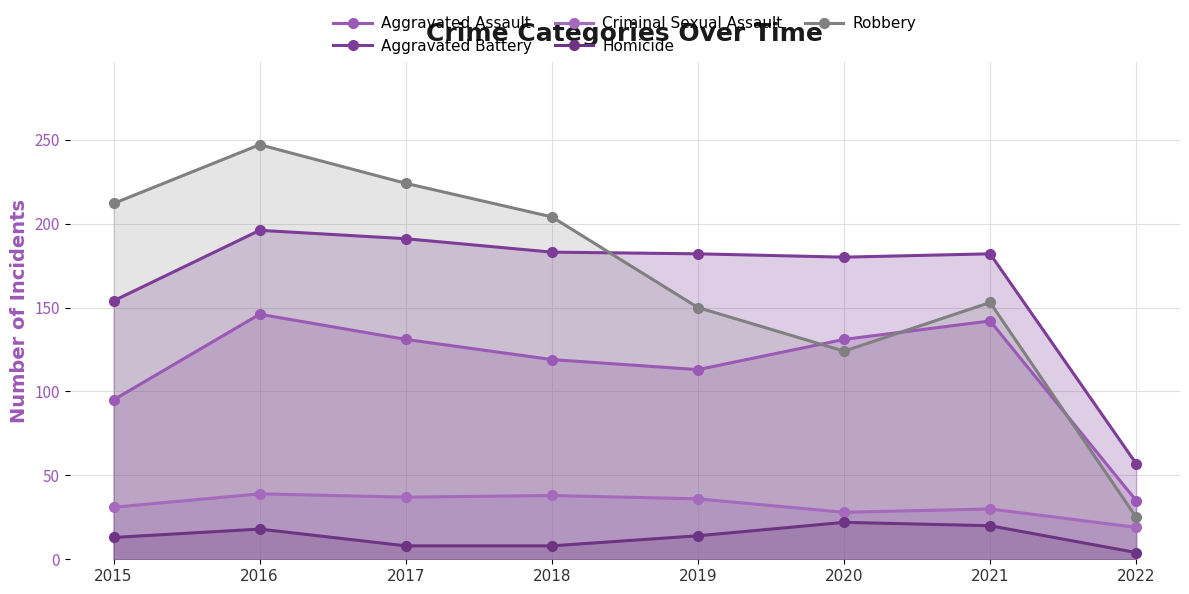

True or false: Aggravated Assault and Homicide cross at least once.

False